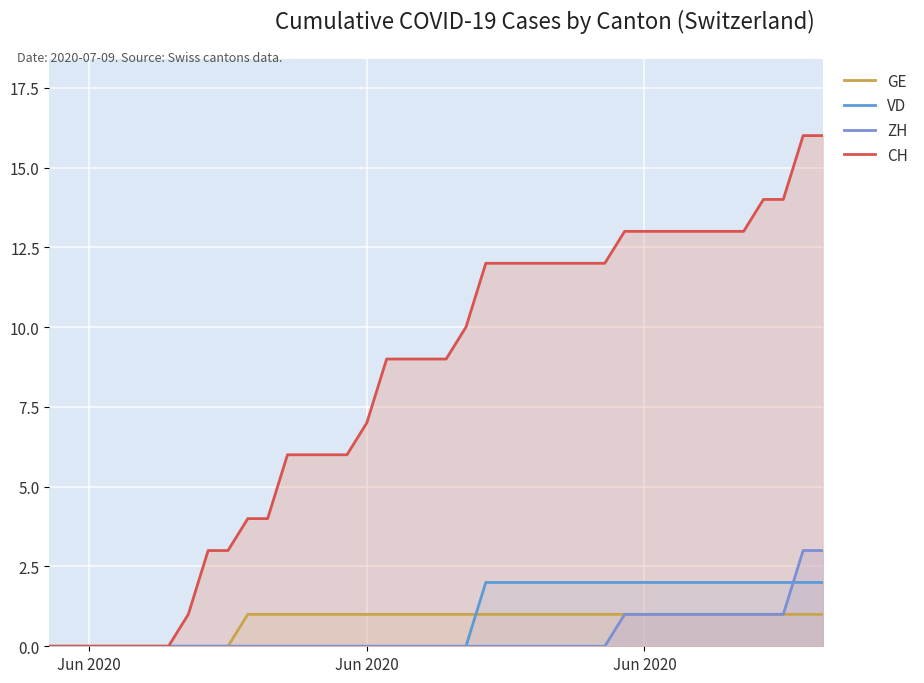

How many lines are shown in the chart?

4